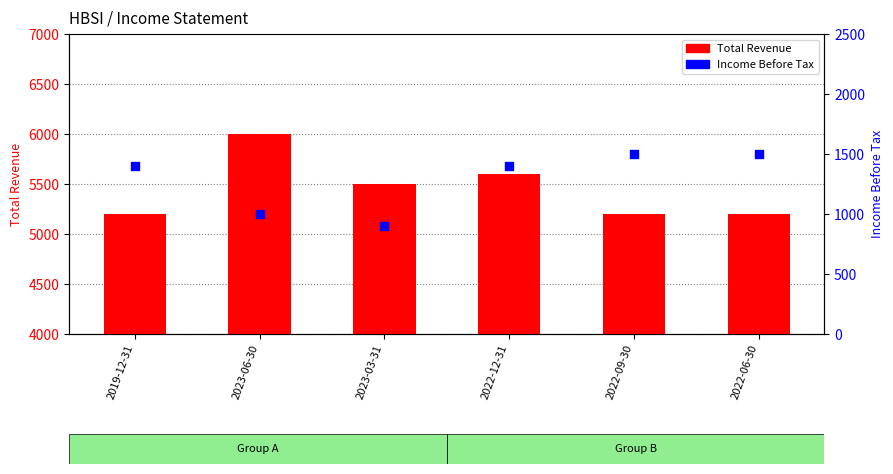

At which category is the sum across all series the highest?

2023-06-30